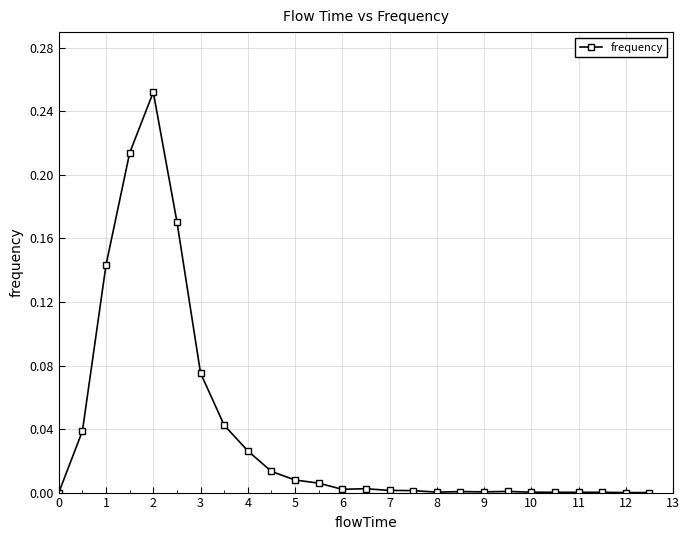

What is the sum of all values?

1.0